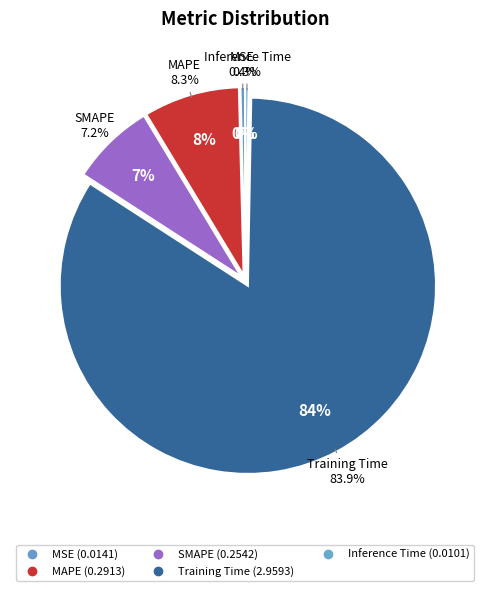

To the nearest percent, what is the combined percentage of Inference Time and MAPE?

9%